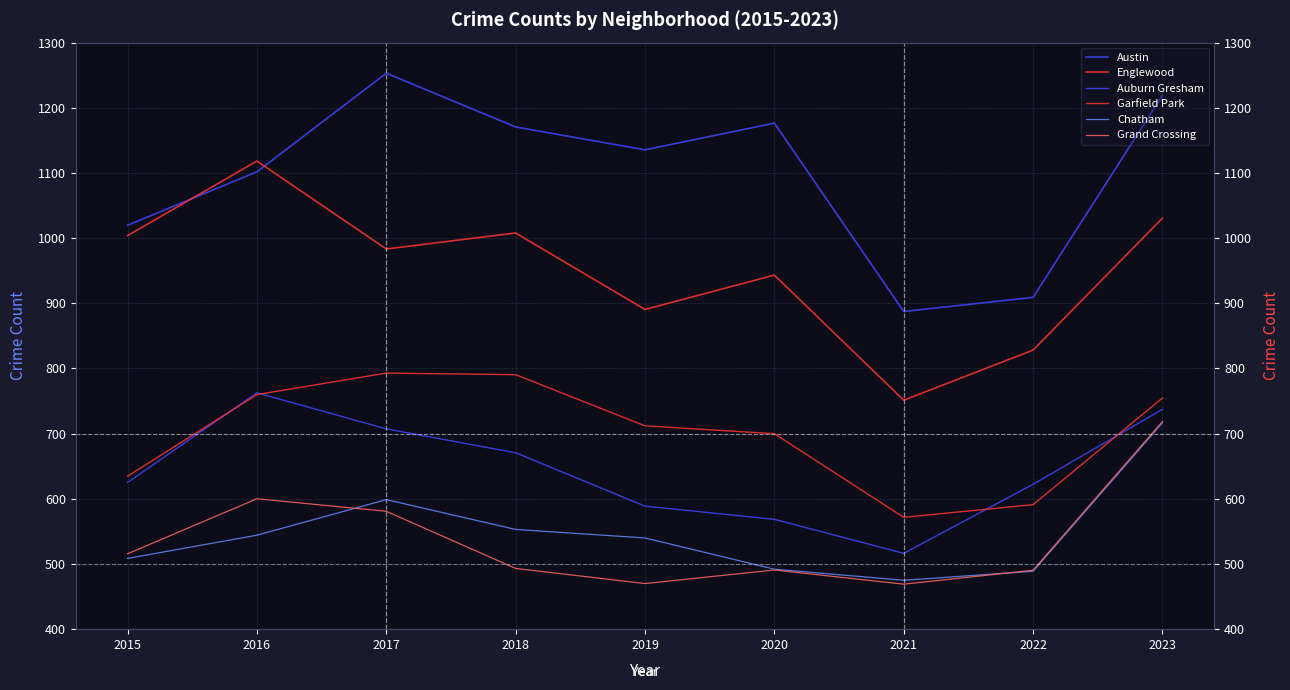

True or false: Austin and Garfield Park cross at least once.

False